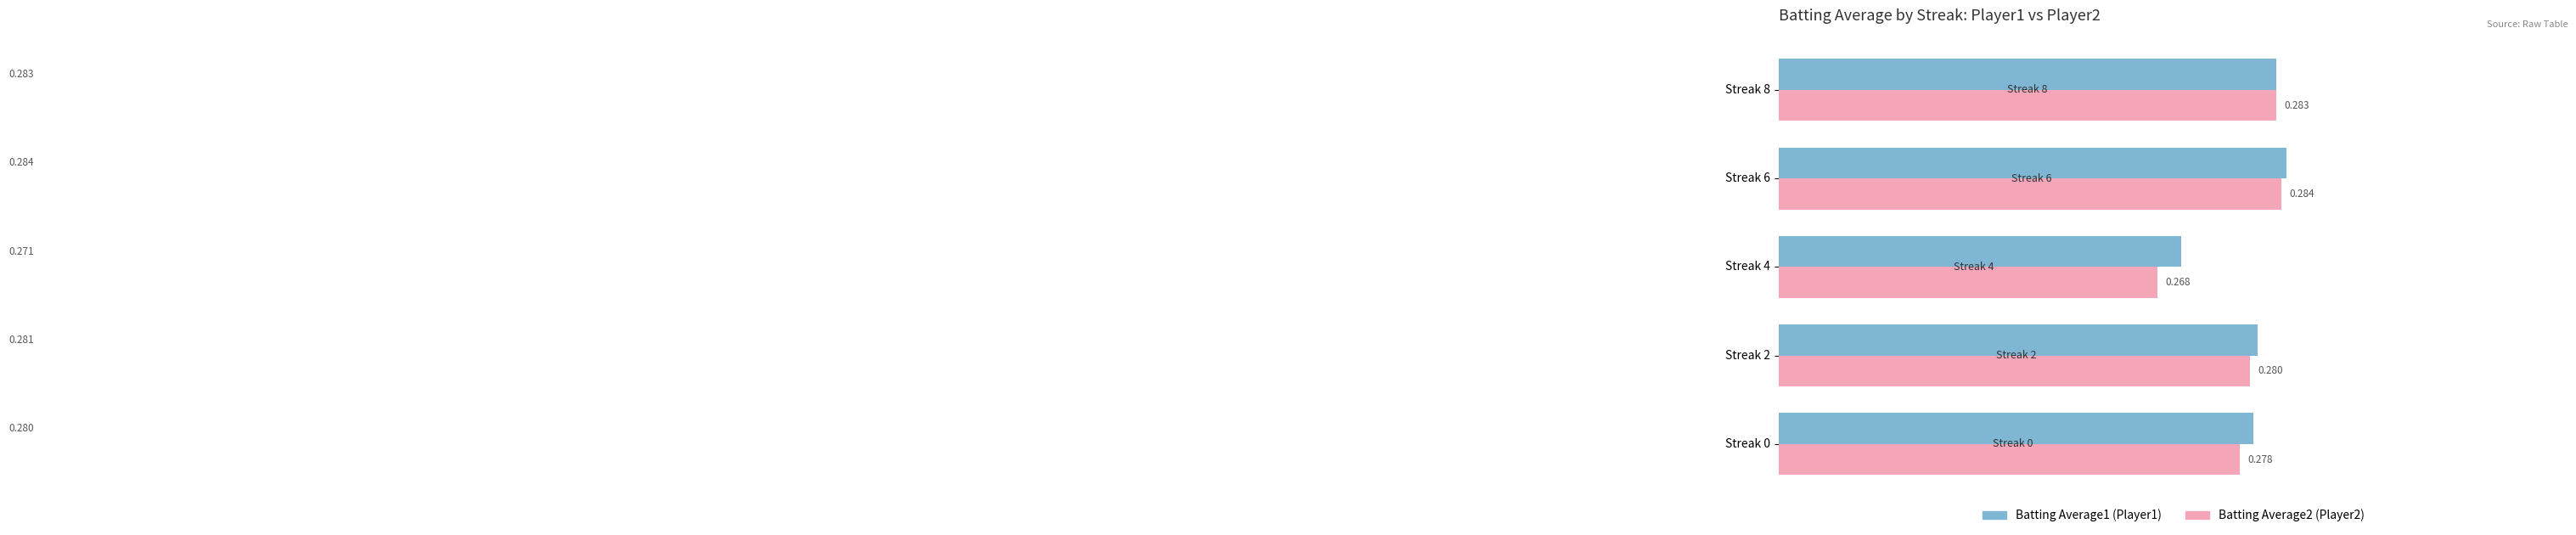

The Batting Average1 series shows 0.2 at 0.26. True or false?

False